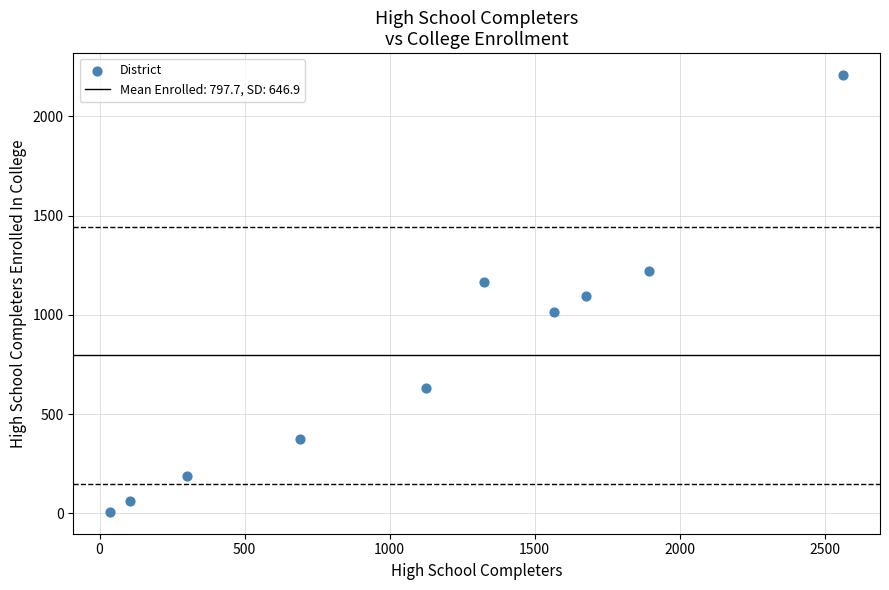

What is the average X value?

1128